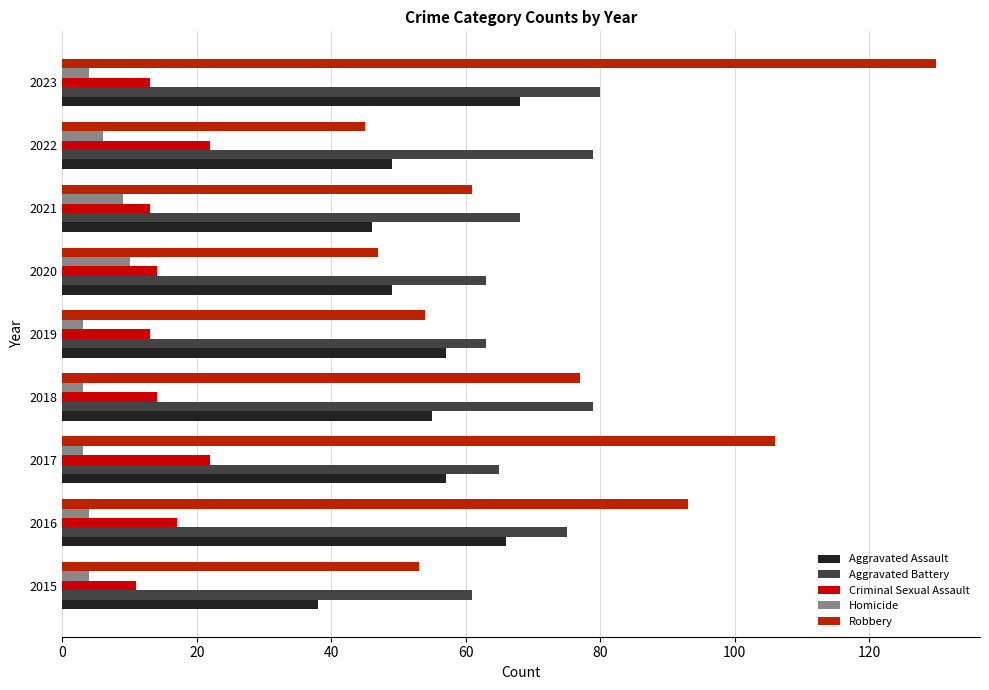

What is the minimum value for Aggravated Battery?

61